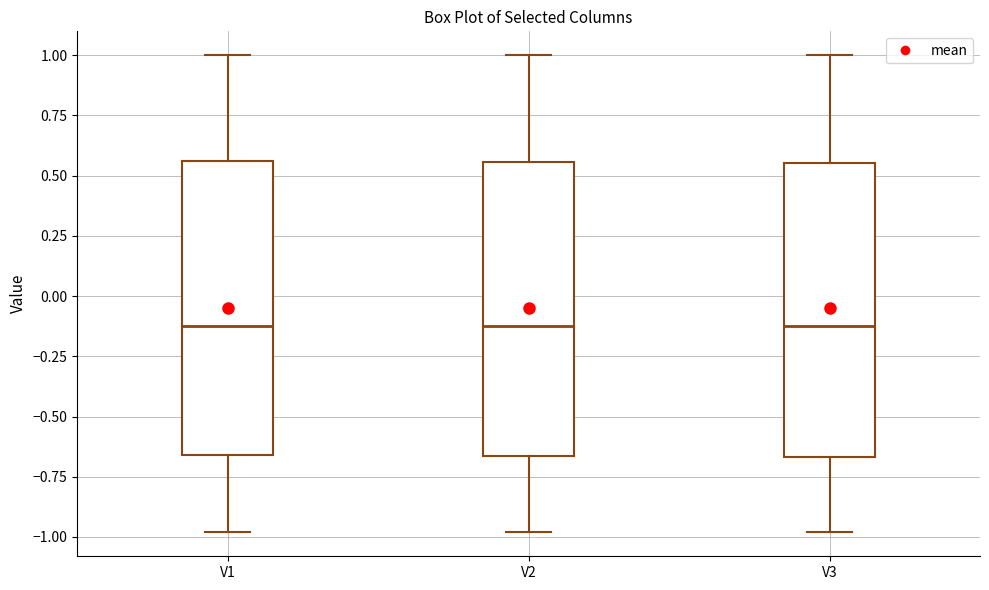

Reading left to right, transcribe this box plot: for each box, give where its median line is, the range the box spans, and where its two whiskers end, as read against the y-axis. The values are not printed on the chart, so give them approximately, as read against the axis.

V1: median -0.10, box -0.65 to 0.55, whiskers -1.00 to 1.00
V2: median -0.10, box -0.65 to 0.55, whiskers -1.00 to 1.00
V3: median -0.10, box -0.65 to 0.55, whiskers -1.00 to 1.00